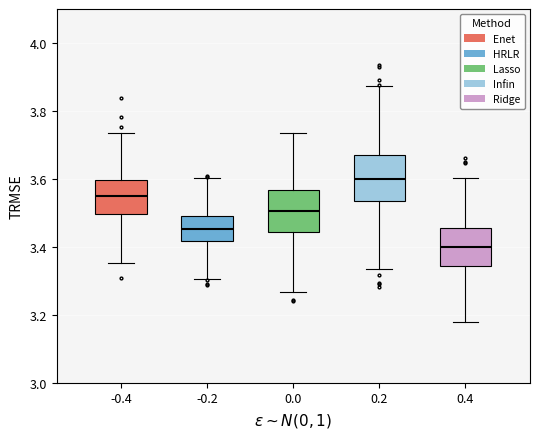

Reading left to right, read every box against the y-axis: the position of its median line, the range the box covers, and the ends of its whiskers. The values are not printed on the chart, so give them approximately, as read against the axis.

-0.4: median 3.56, box 3.50 to 3.60, whiskers 3.36 to 3.74
-0.2: median 3.46, box 3.42 to 3.50, whiskers 3.30 to 3.60
0.0: median 3.50, box 3.44 to 3.56, whiskers 3.26 to 3.74
0.2: median 3.60, box 3.54 to 3.68, whiskers 3.34 to 3.88
0.4: median 3.40, box 3.34 to 3.46, whiskers 3.18 to 3.60